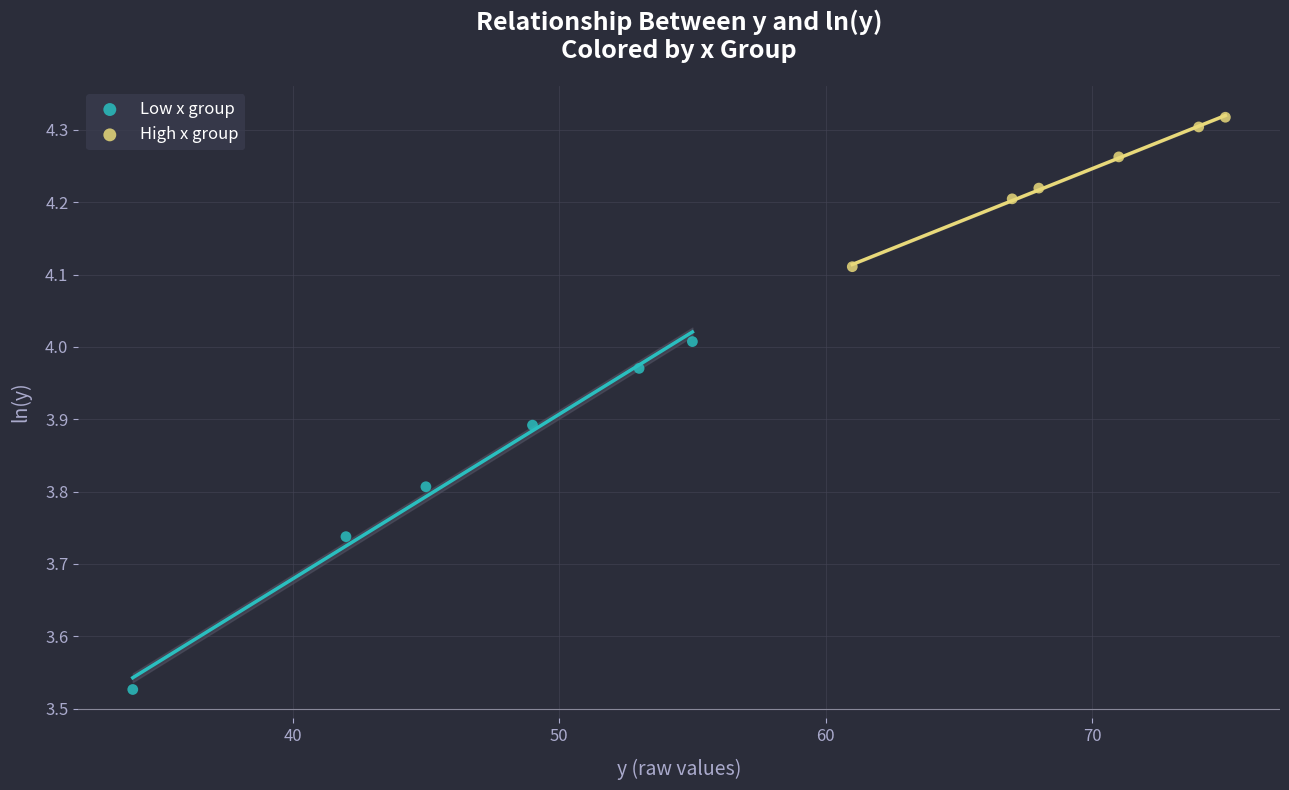

Which series contains the highest Y value?

High x group